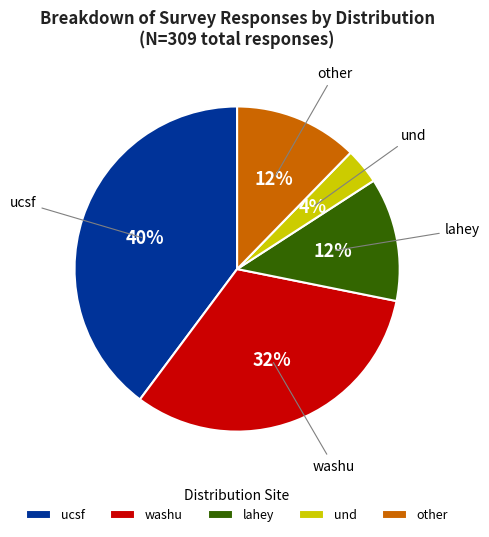

Does any single category account for the majority?

No